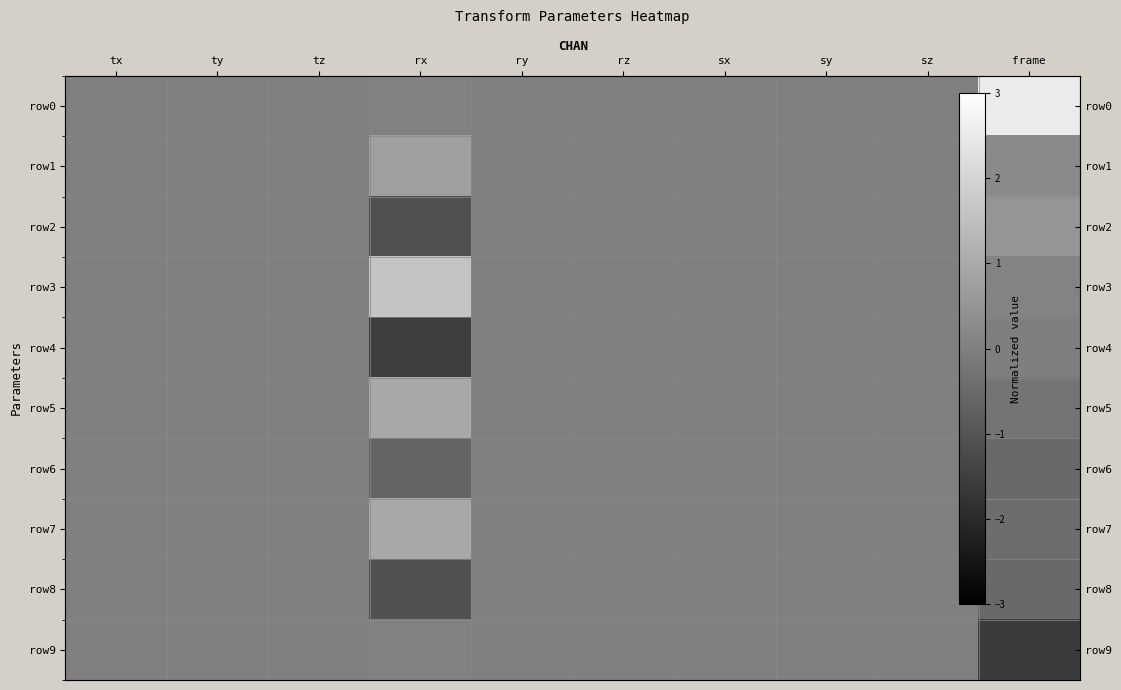

At which label does row6 reach its peak?

tx